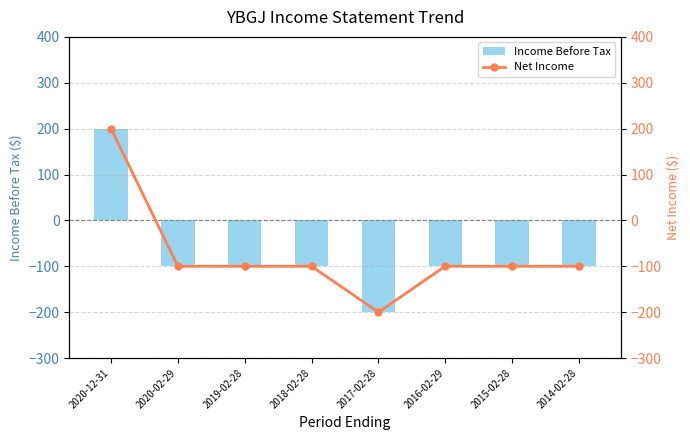

Where is Income Before Tax nearest to the value 0?

2020-02-29